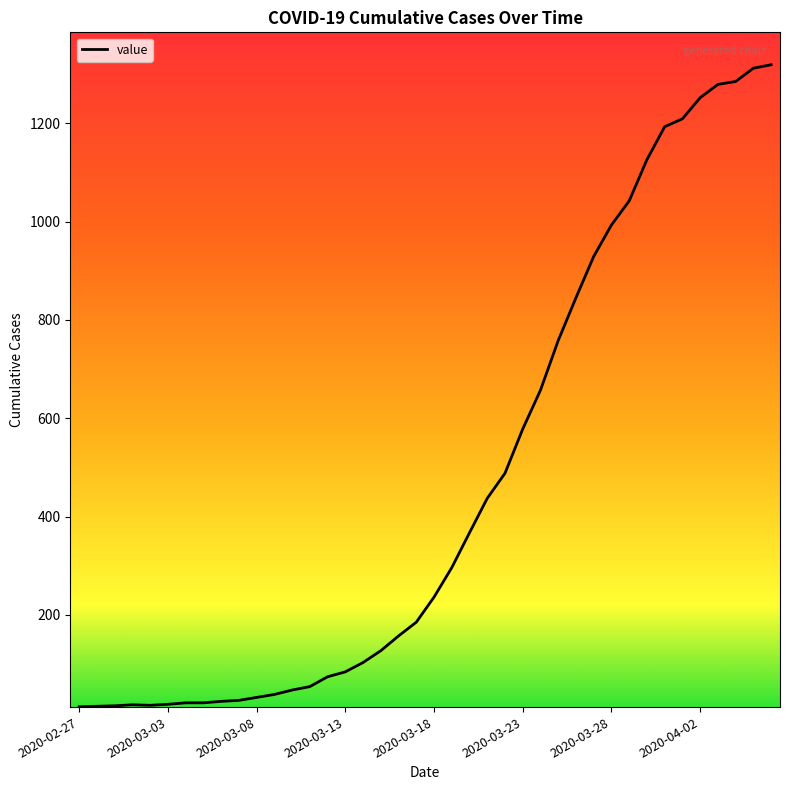

What is the maximum value shown in the chart?

1319